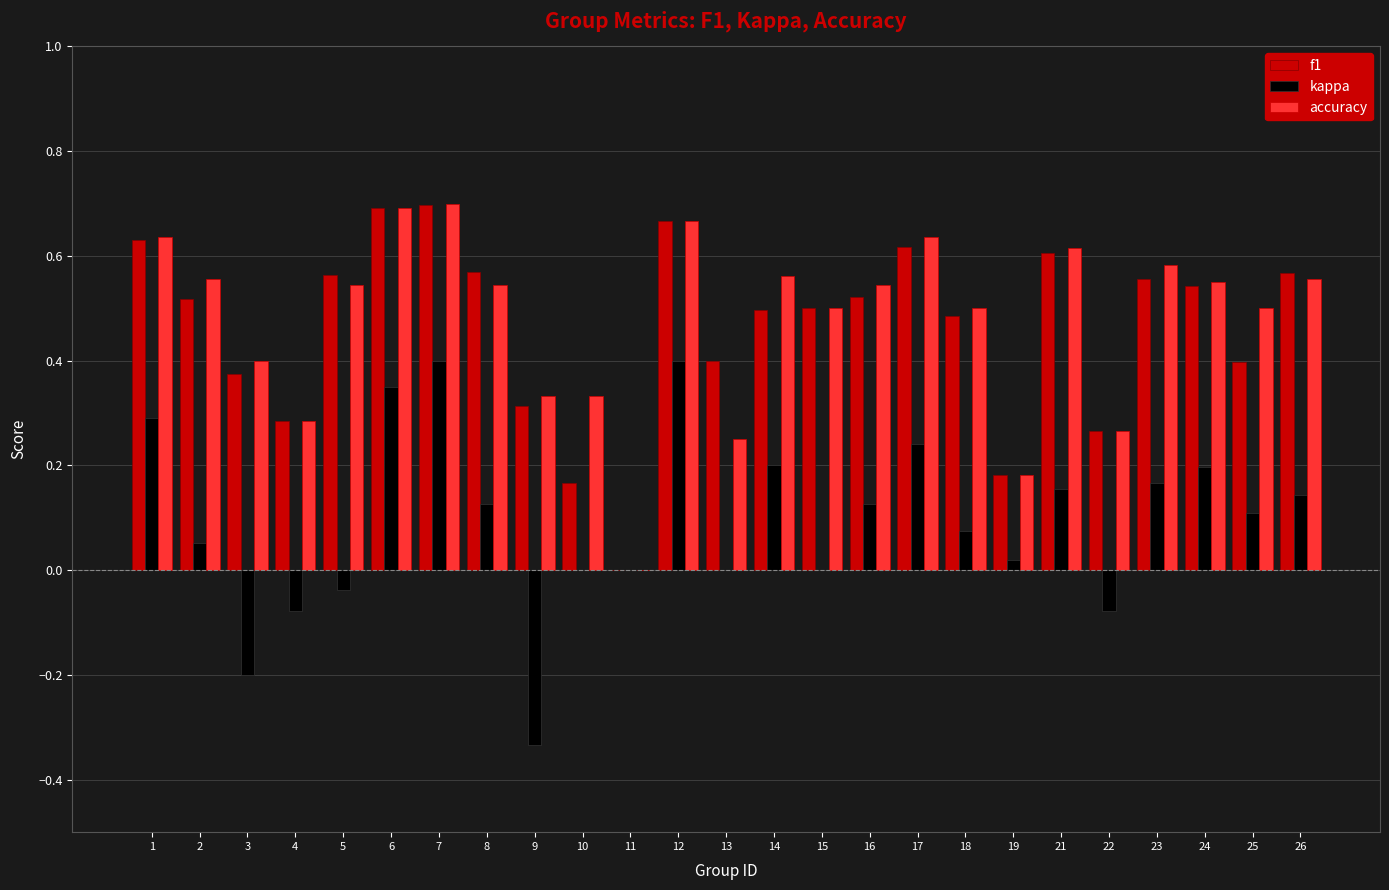

Which series has the largest total across all categories?

accuracy